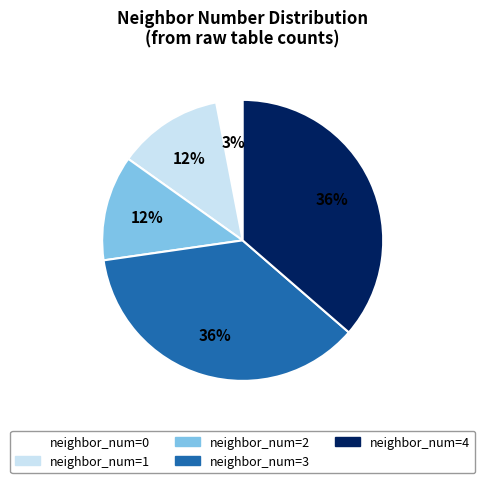

To the nearest percent, what is the average slice percentage?

20%